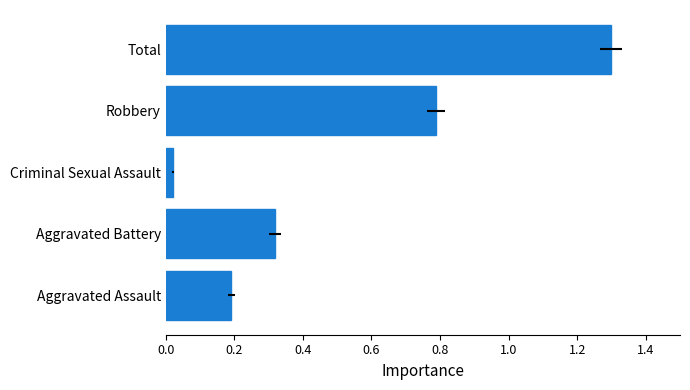

The value at Criminal Sexual Assault is 0.0. True or false?

True